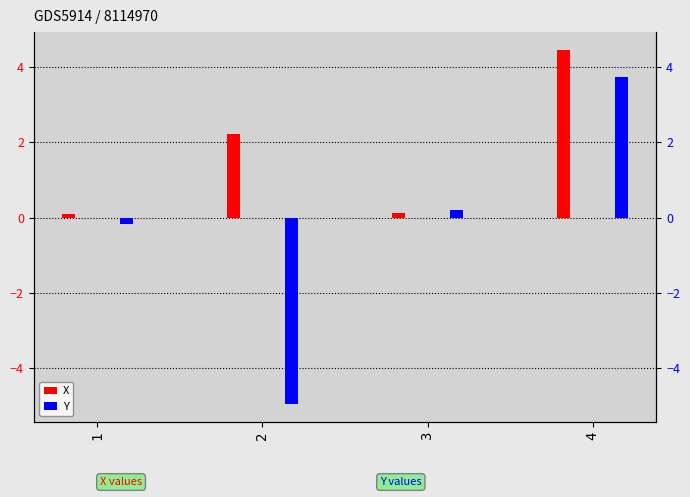

What are all the series names shown in the legend?

X, Y